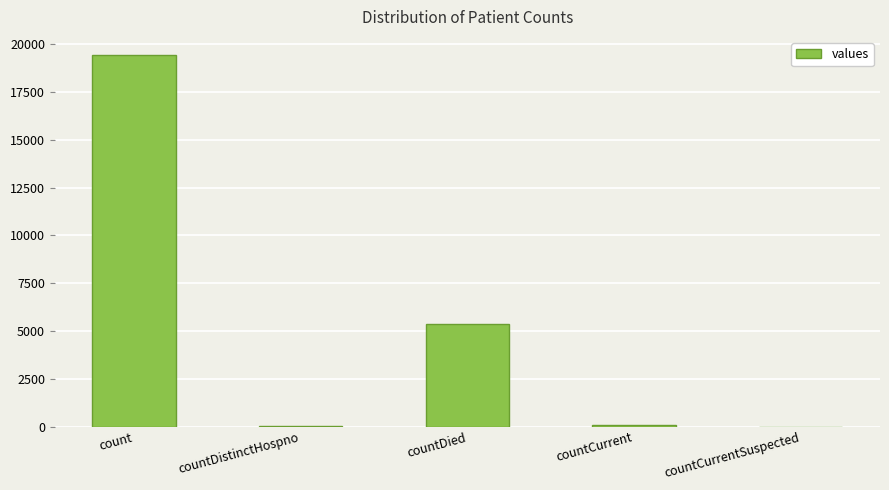

What is the sum of the values at count and countDistinctHospno?

19458